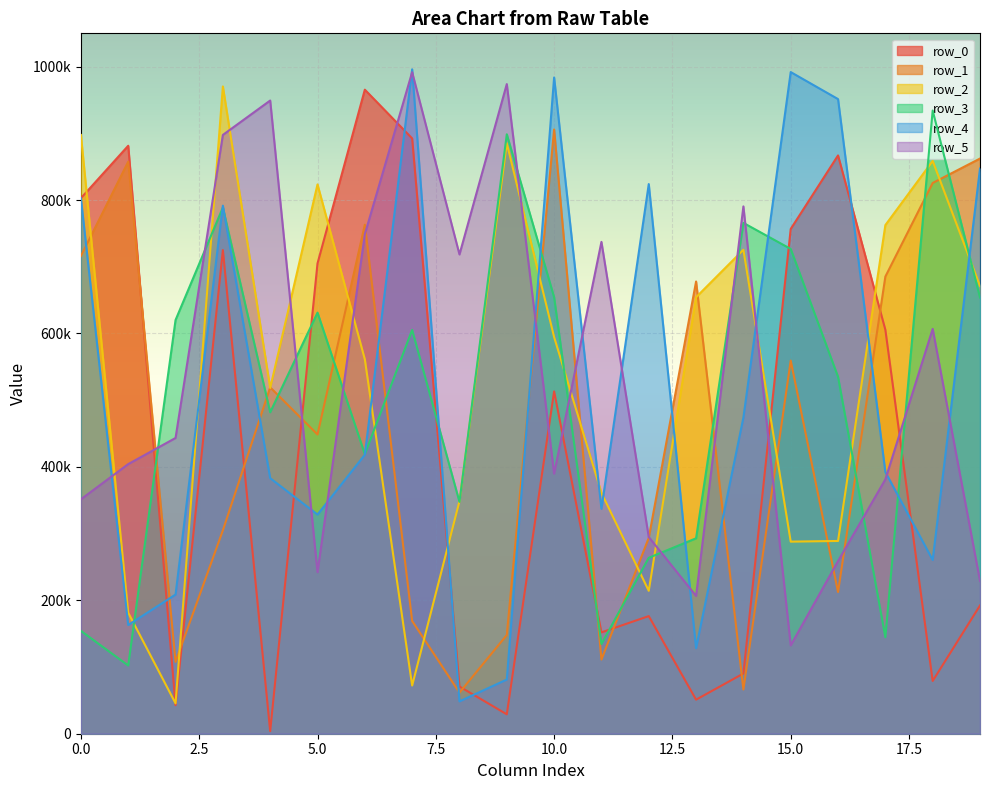

At which label is row_4 closest to 522263?

14